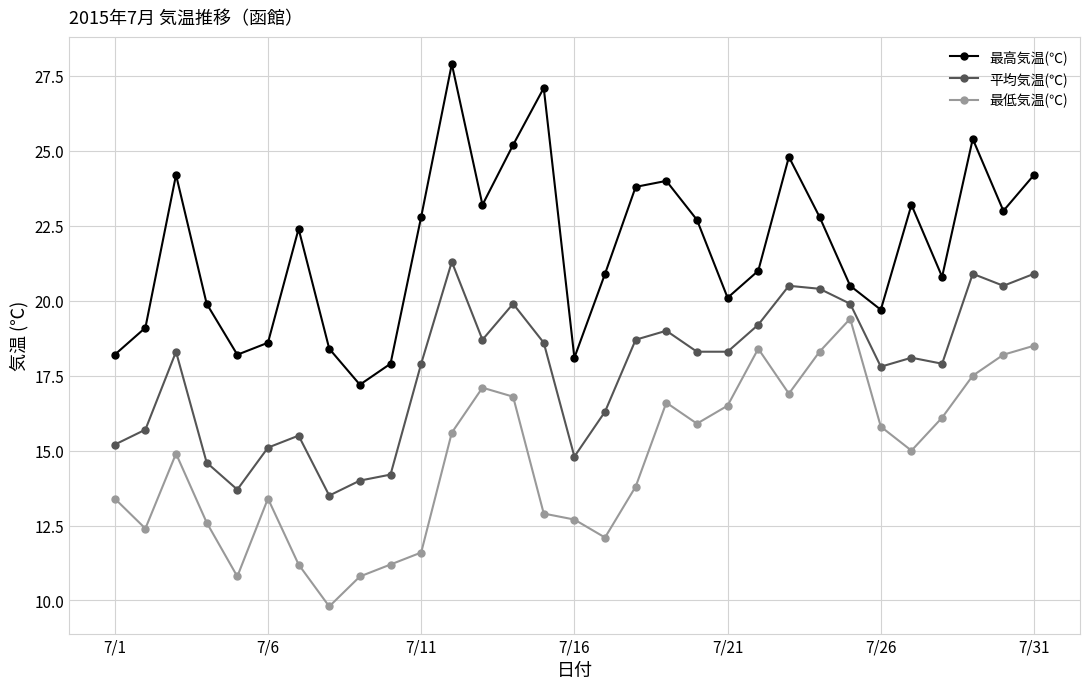

Count the number of categories in the chart.

31